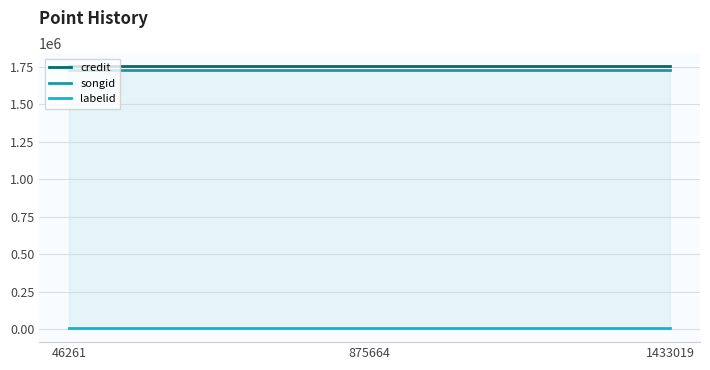

Does the chart display data point markers on the line(s)?

No